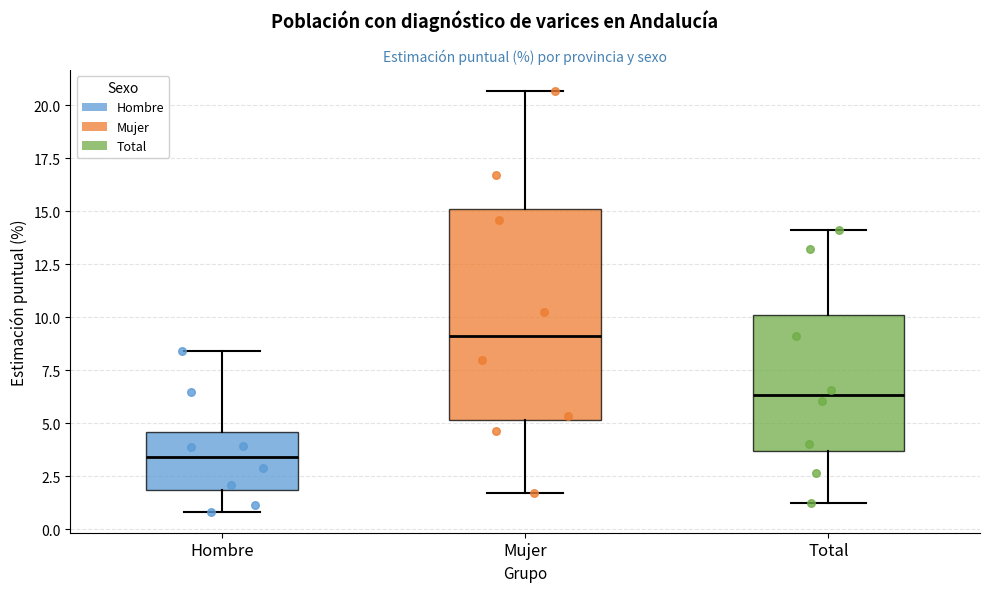

Which box is the tallest, from its lower edge to its upper edge?

Mujer